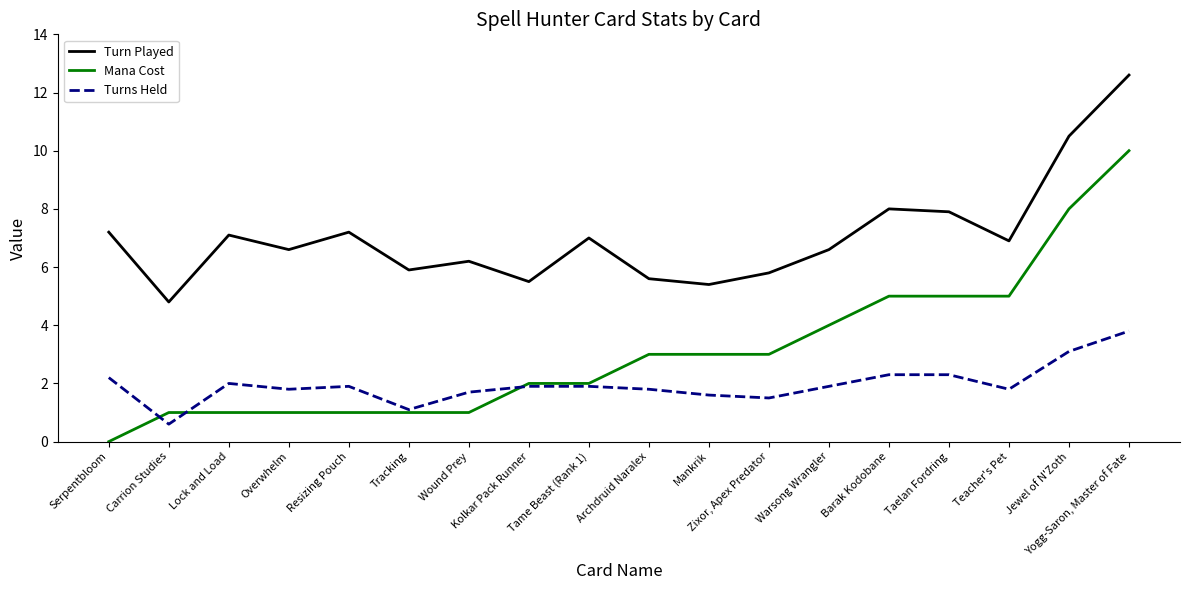

Is it true that Turns Held equals 0.9 at Wound Prey?

False